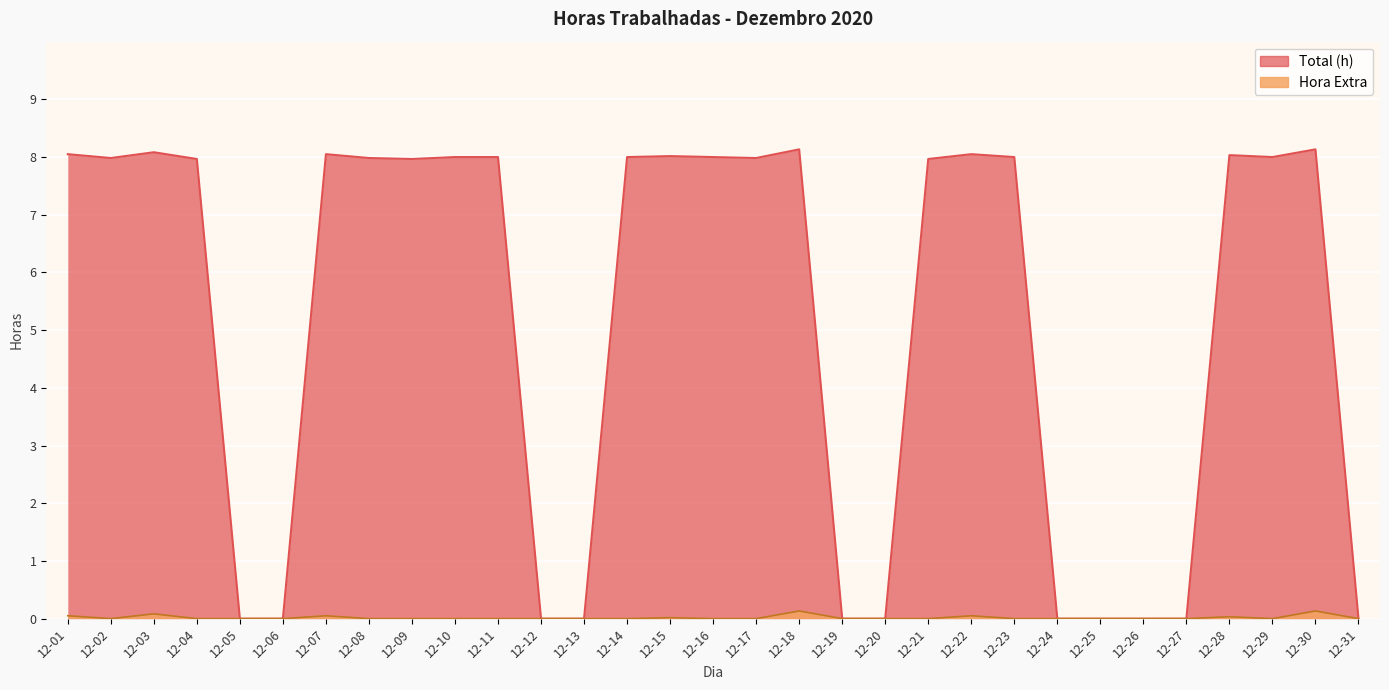

What value does the Total (h) series have at 12-04?

8.0